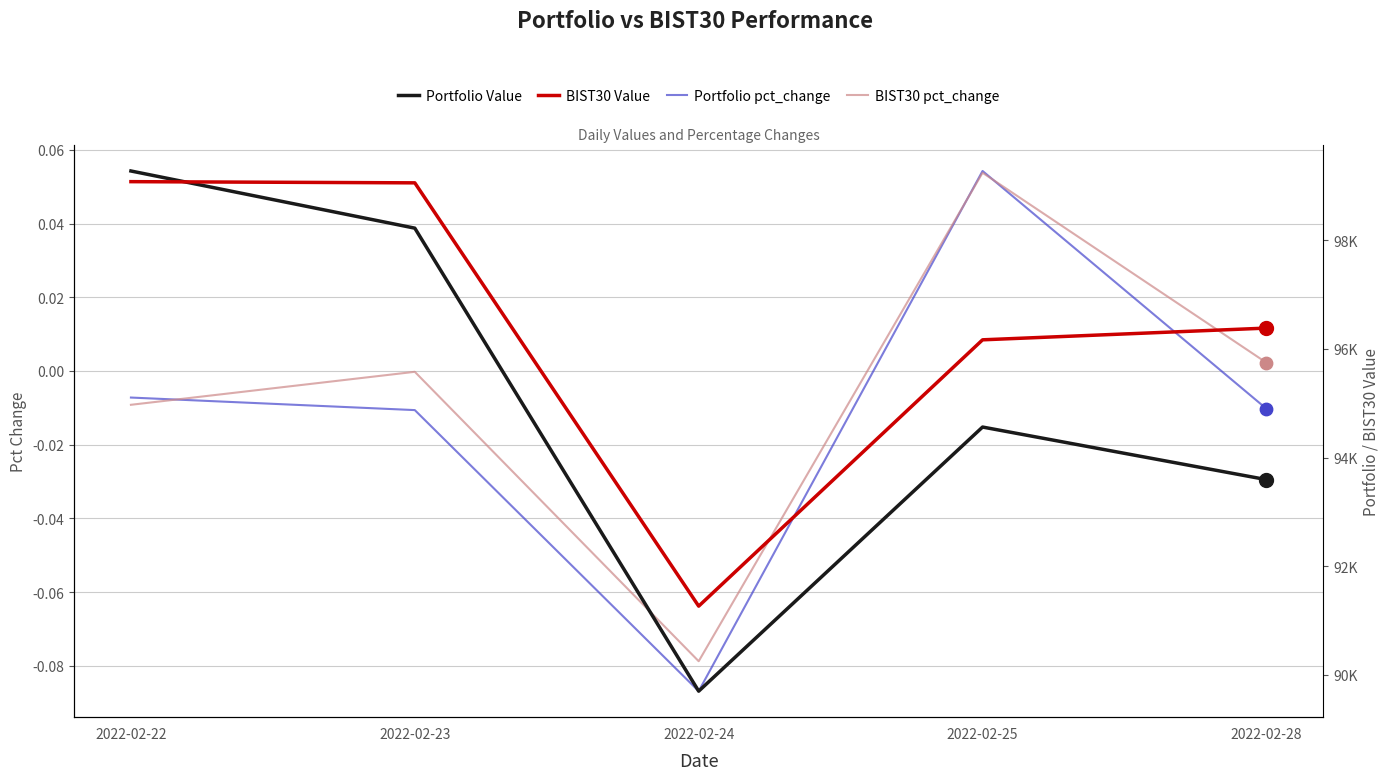

At how many categories does at least one series exceed 64814?

5